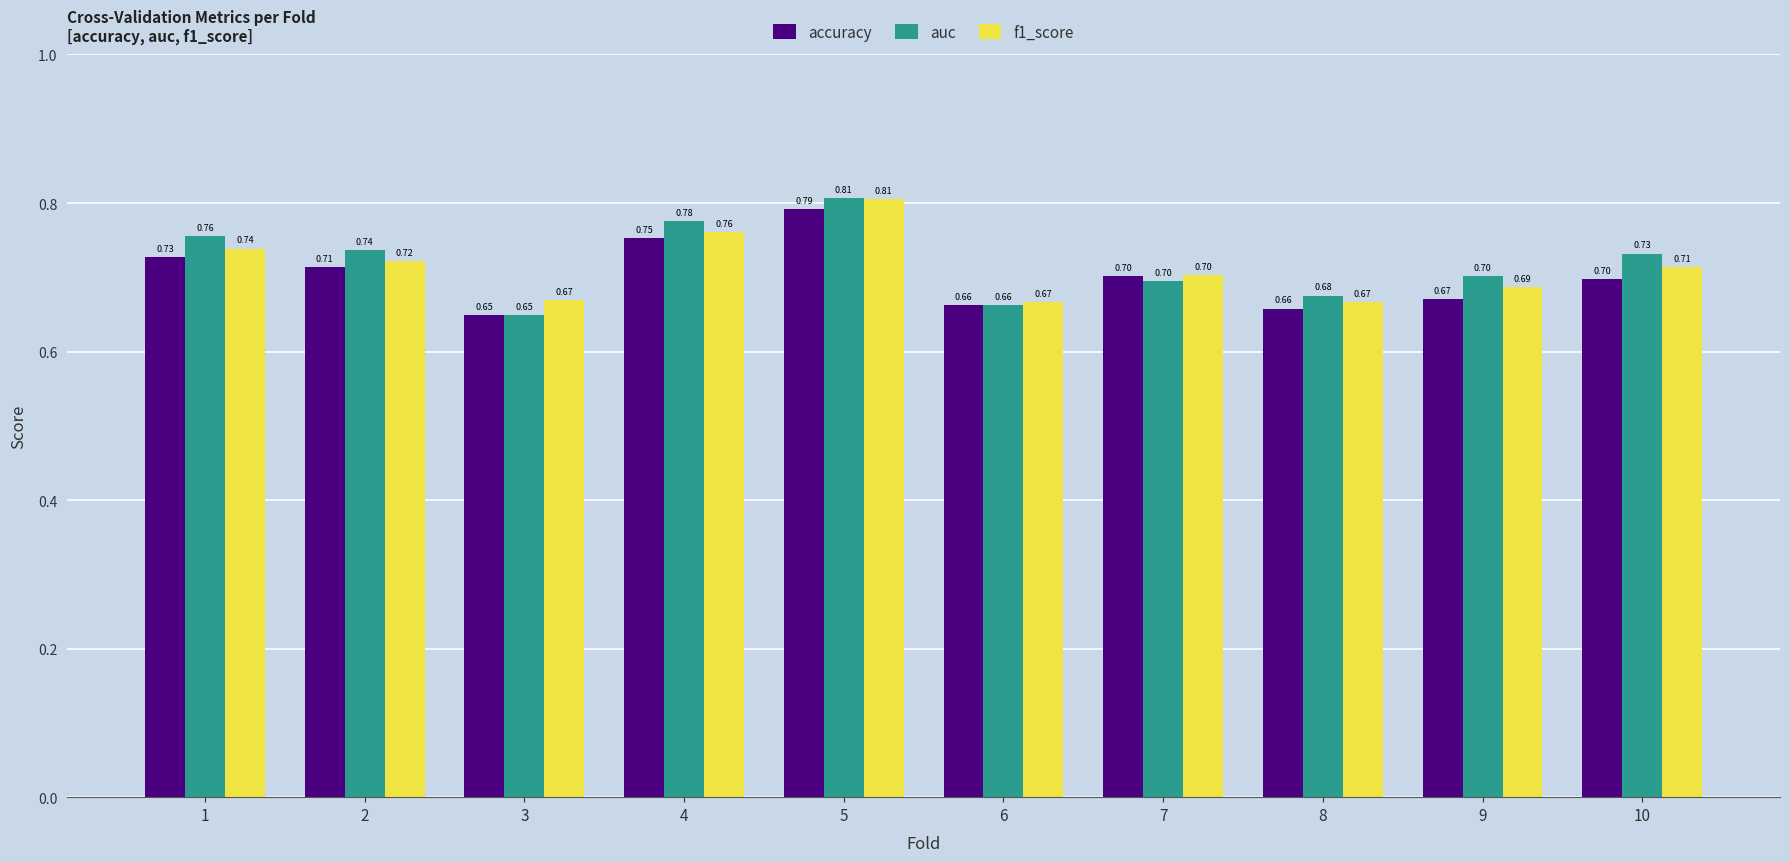

List the series in order of their overall mean, highest first.

auc, f1_score, accuracy